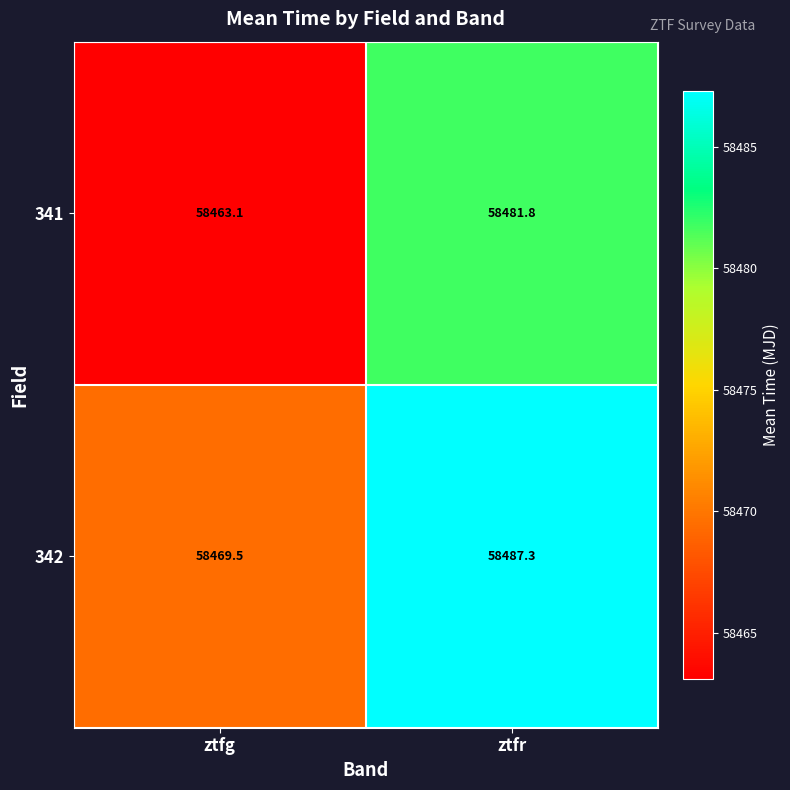

Is it true that 341 equals 58481.8 at ztfr?

True